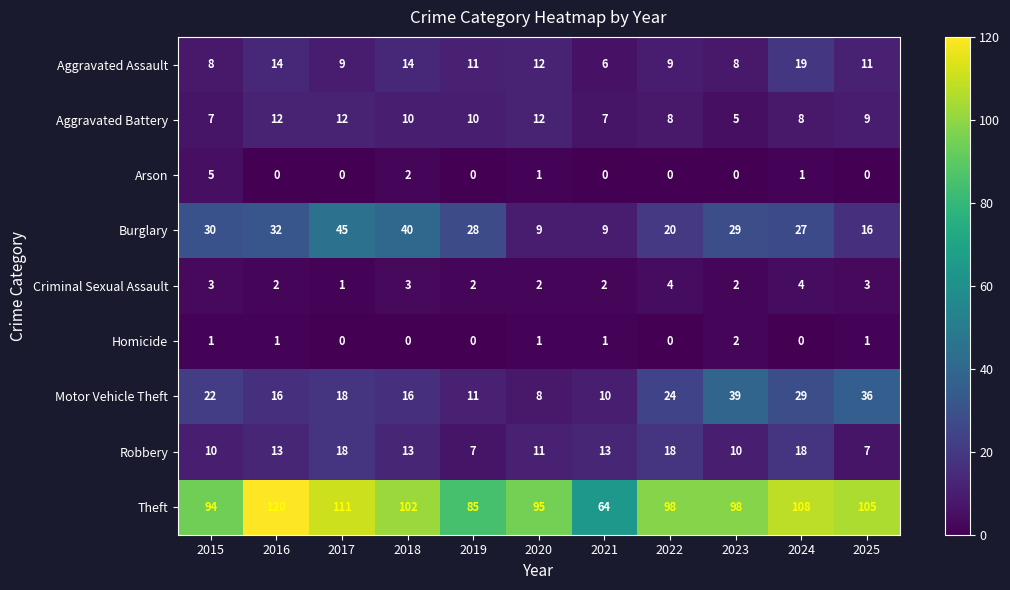

Is the value of Aggravated Battery at 2018 greater than the value of Arson at 2025?

Yes